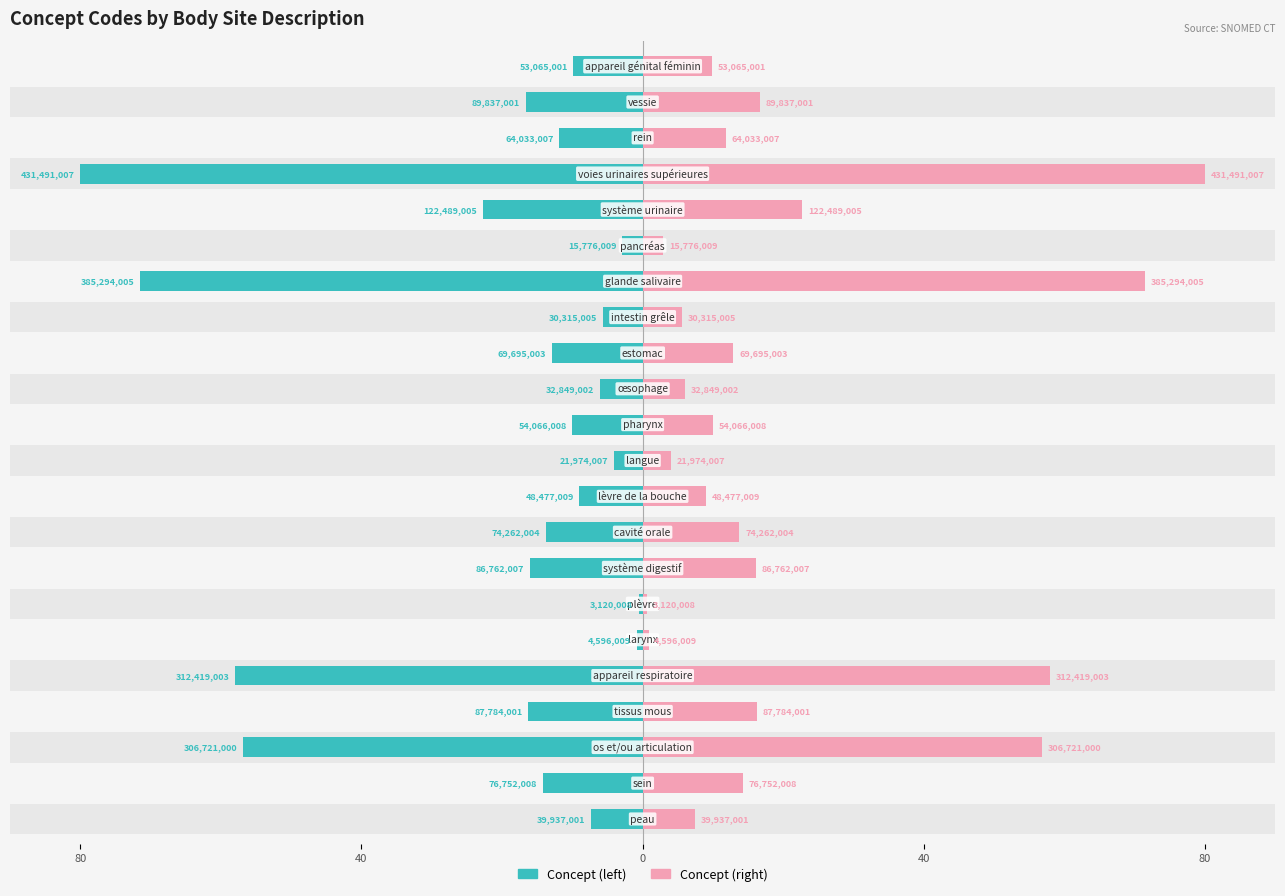

Reading left to right, list all the values displayed in this chart.

Concept (left): 7.4	14.2	56.9	16.3	57.9	0.9	0.6	16.1	13.8	9.0	4.1	10.0	6.1	12.9	5.6	71.4	2.9	22.7	80.0	11.9	16.7	9.8
Concept (right): 7.4	14.2	56.9	16.3	57.9	0.9	0.6	16.1	13.8	9.0	4.1	10.0	6.1	12.9	5.6	71.4	2.9	22.7	80.0	11.9	16.7	9.8